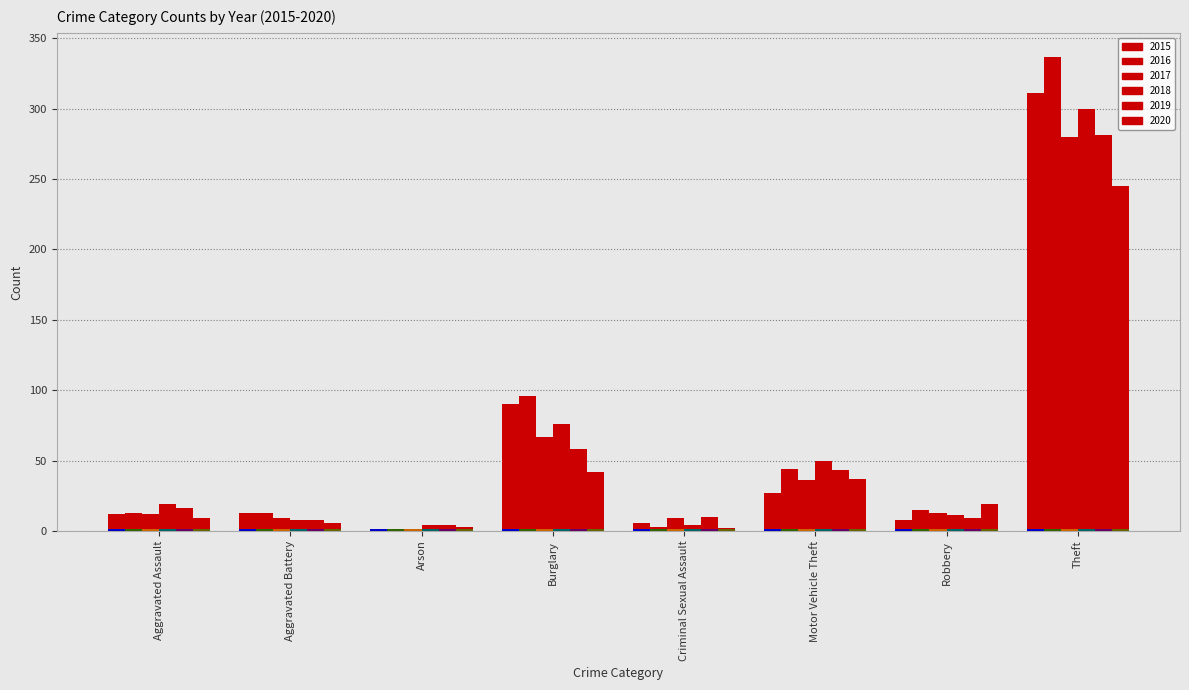

Between Arson and Motor Vehicle Theft, which series saw the biggest shift?

2018